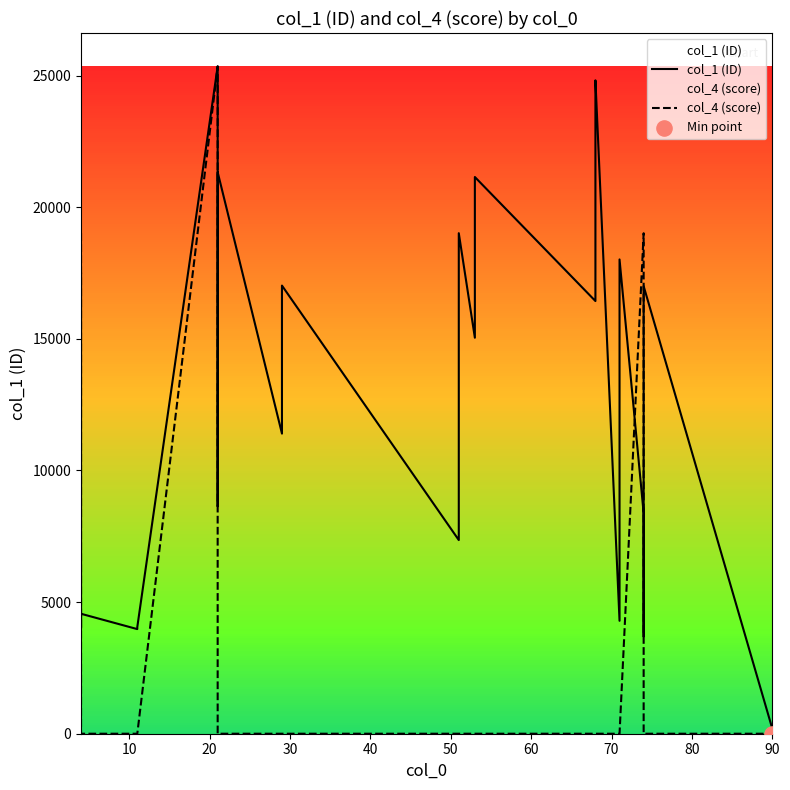

Which series has the largest total across all categories?

col_1 (ID)